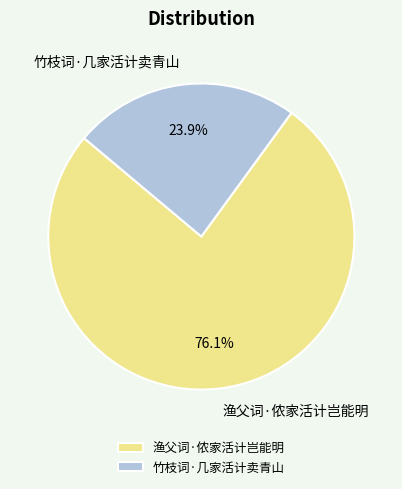

What percentage is the 渔父词·侬家活计岂能明 slice, to the nearest percent?

76%